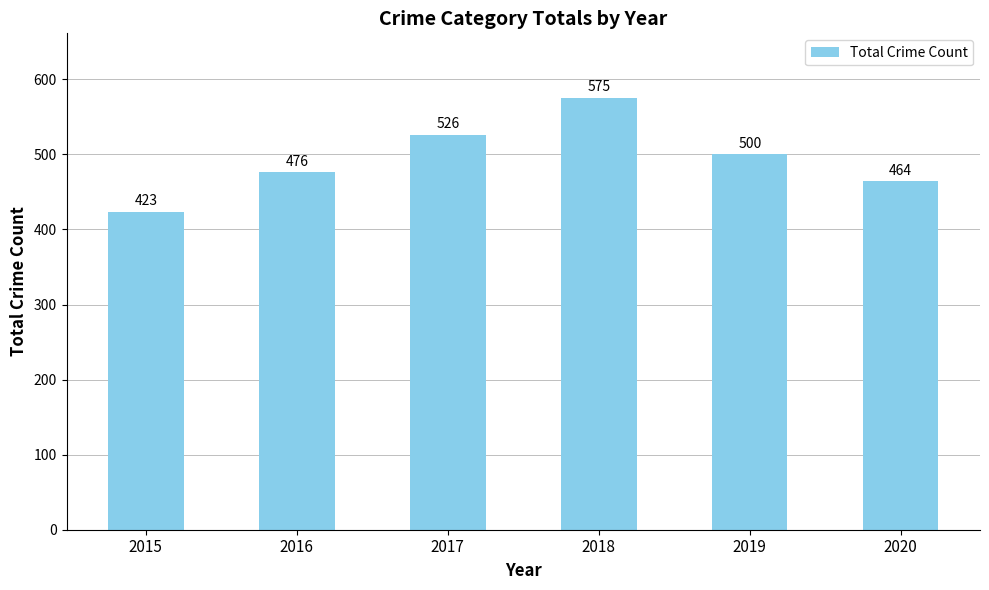

What is the sum of all values?

2964